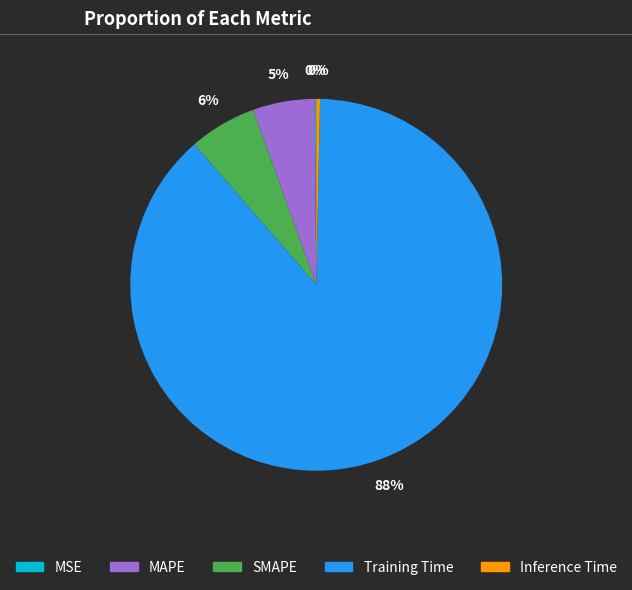

Is the sum of SMAPE and Training Time greater than half?

Yes